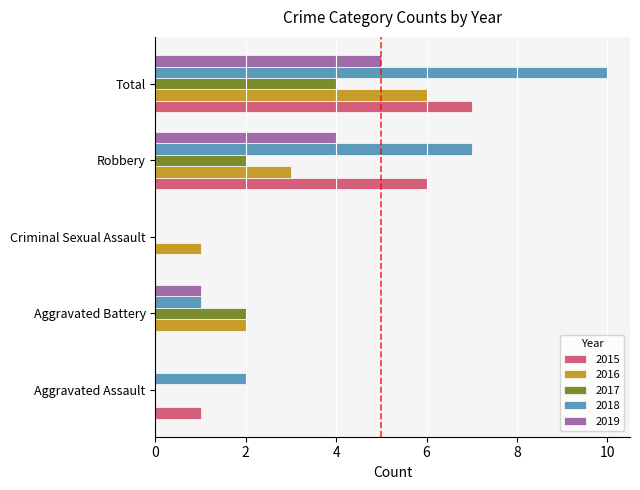

Where is 2015 nearest to the value 3?

Aggravated Assault